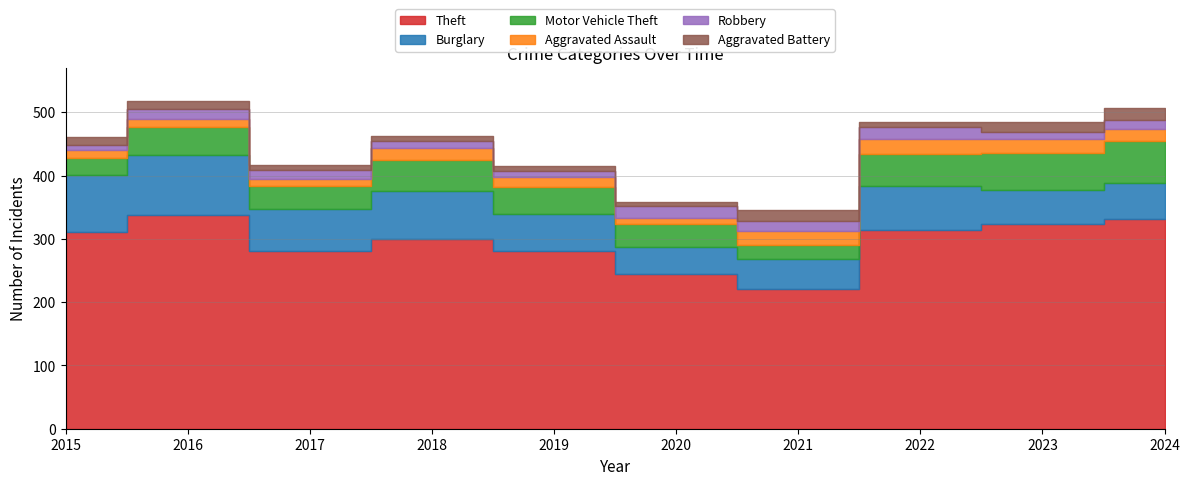

At which label does Robbery first exceed 14?

2016